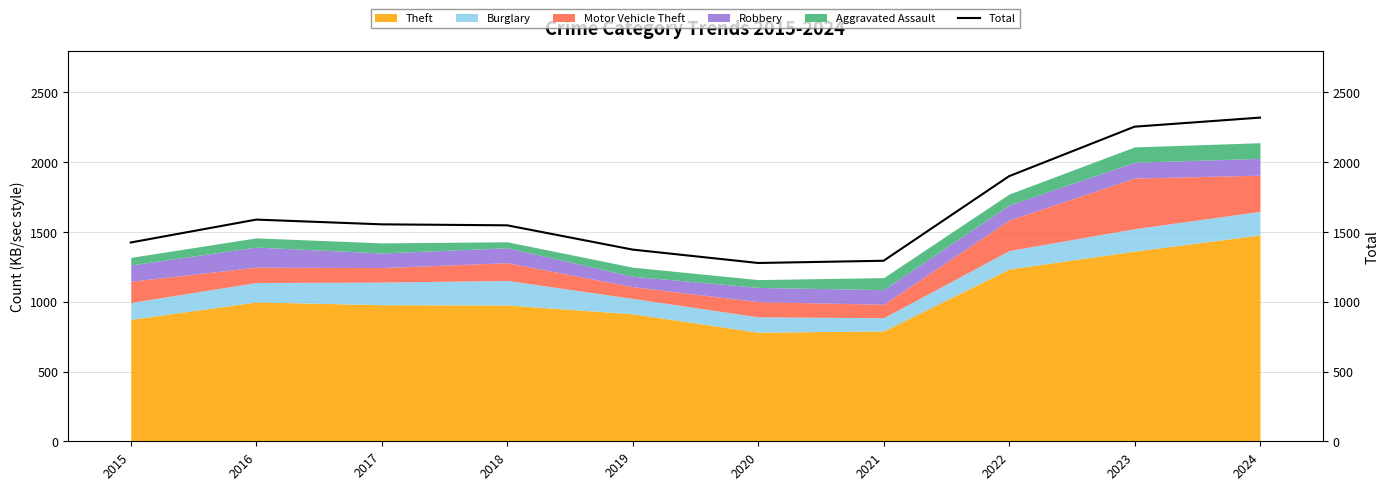

What is the sum of the values at 2015 and 2022?

3325